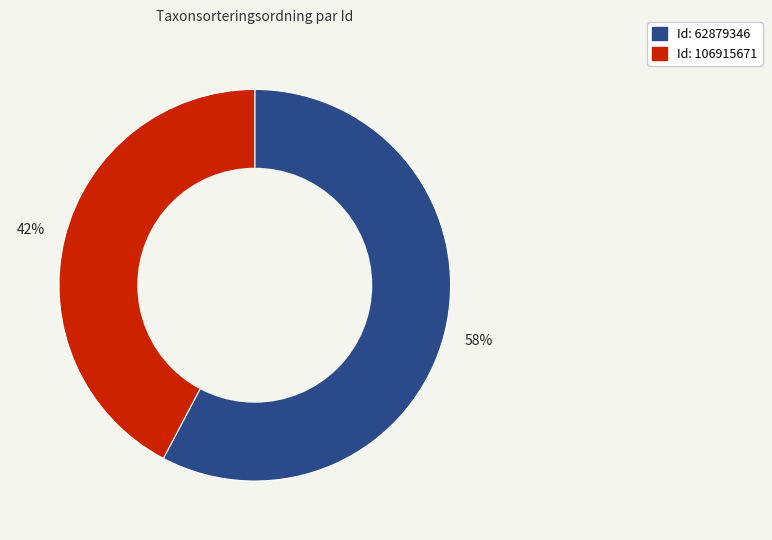

Is there any slice that represents more than half of the pie?

Yes